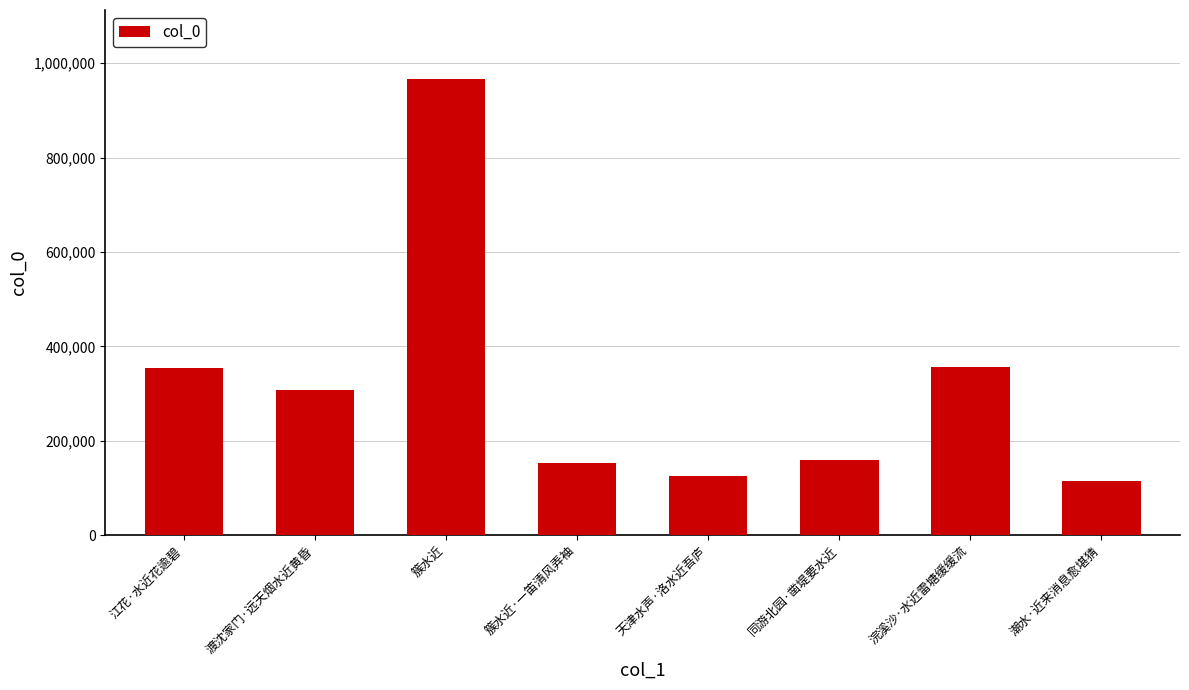

True or false: the data shows 356582 at 浣溪沙·水近雷塘缓缓流.

True